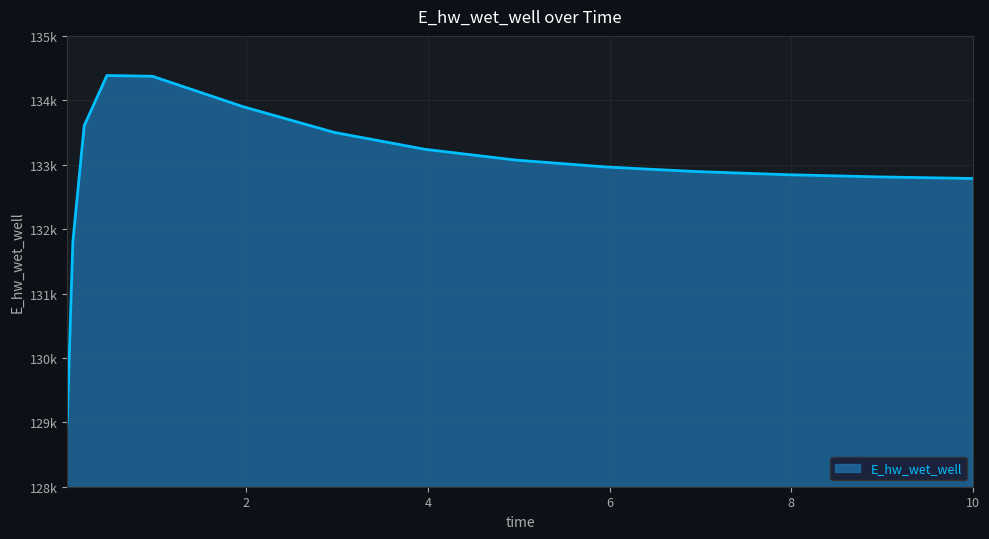

Does the chart display data point markers on the line(s)?

No